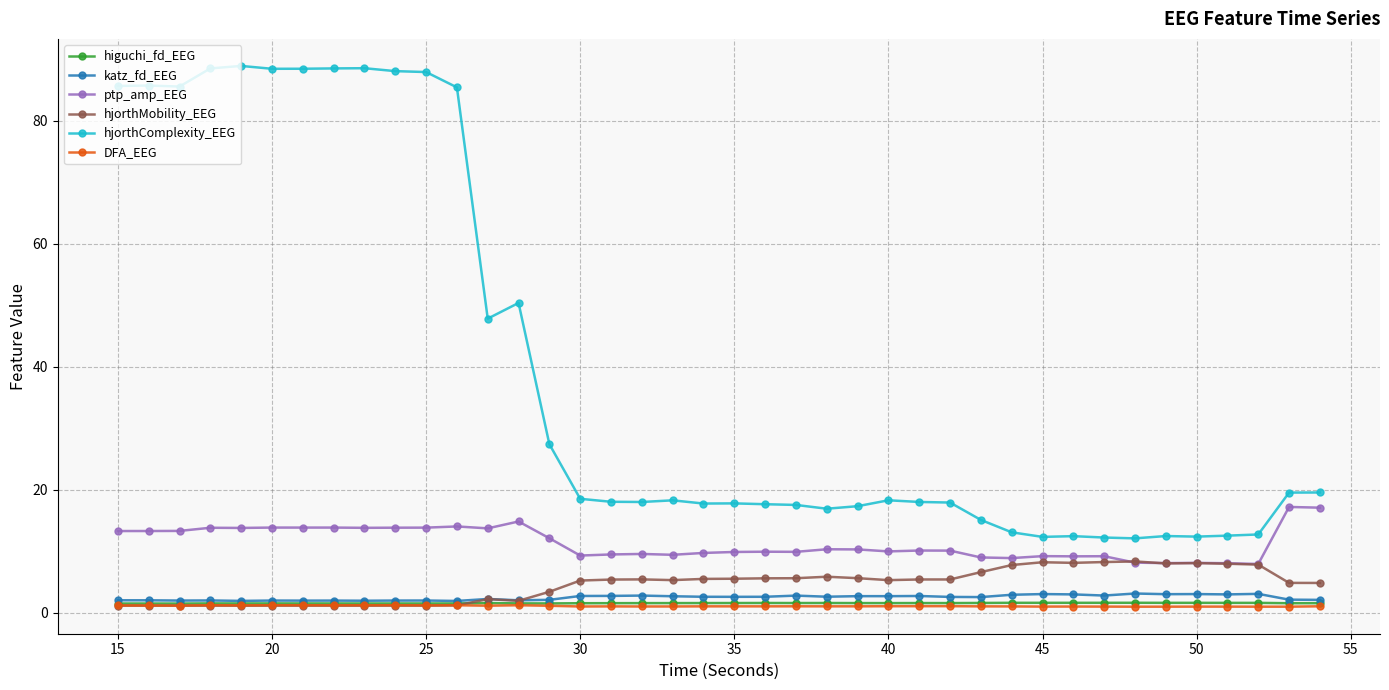

Which series ends up on top after the final intersection of DFA_EEG and hjorthMobility_EEG?

hjorthMobility_EEG